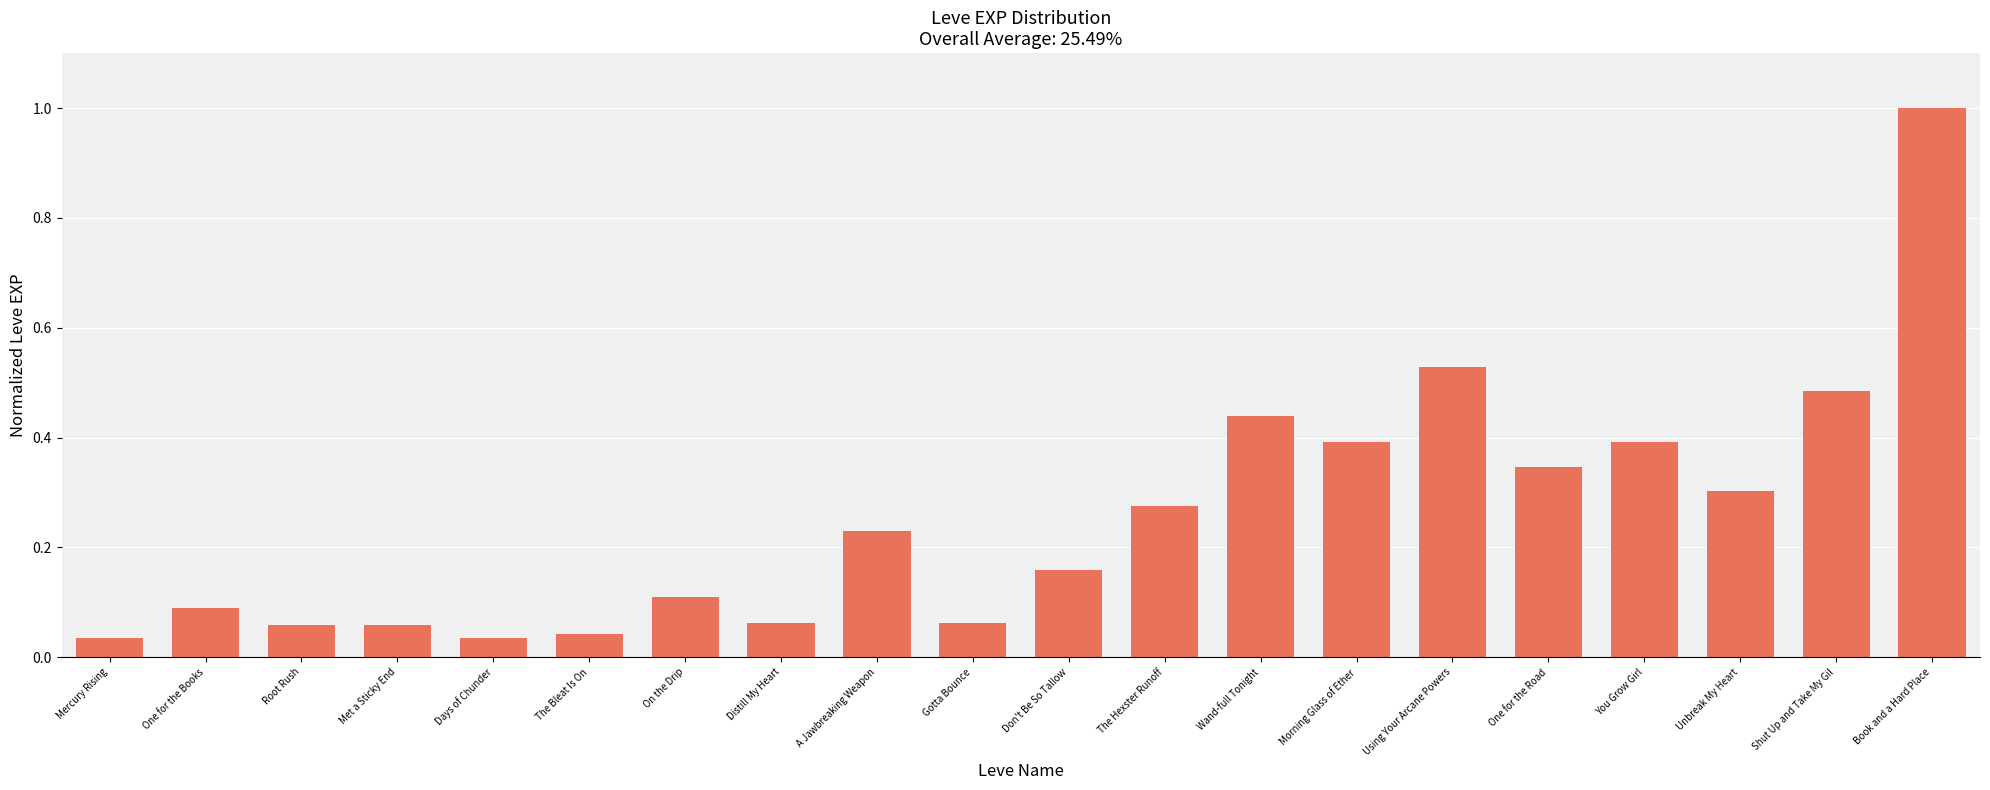

The chart shows a value of 0.4 at The Hexster Runoff. True or false?

False